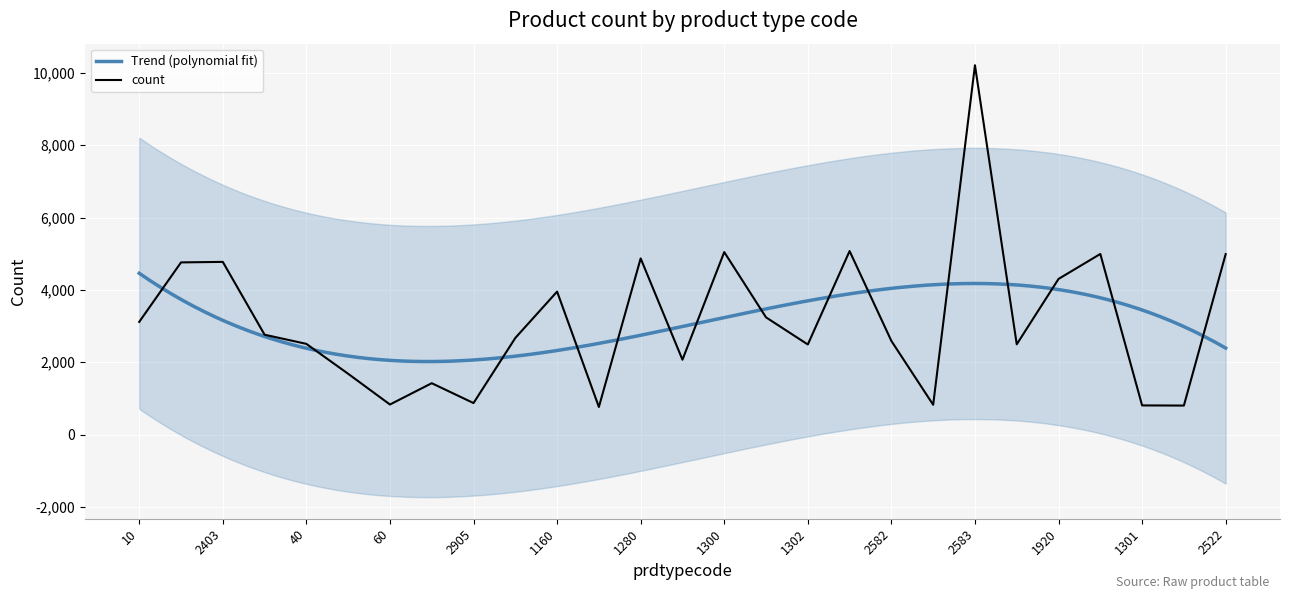

What is the approximate value at 2705, to the nearest 50?

2750